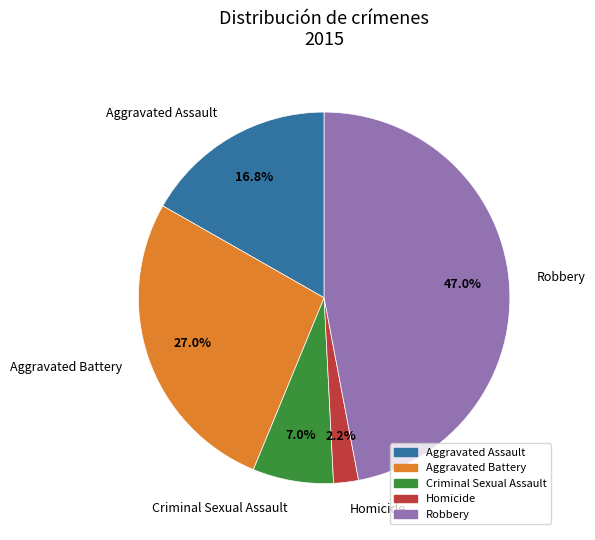

How many slices are in this pie chart?

5